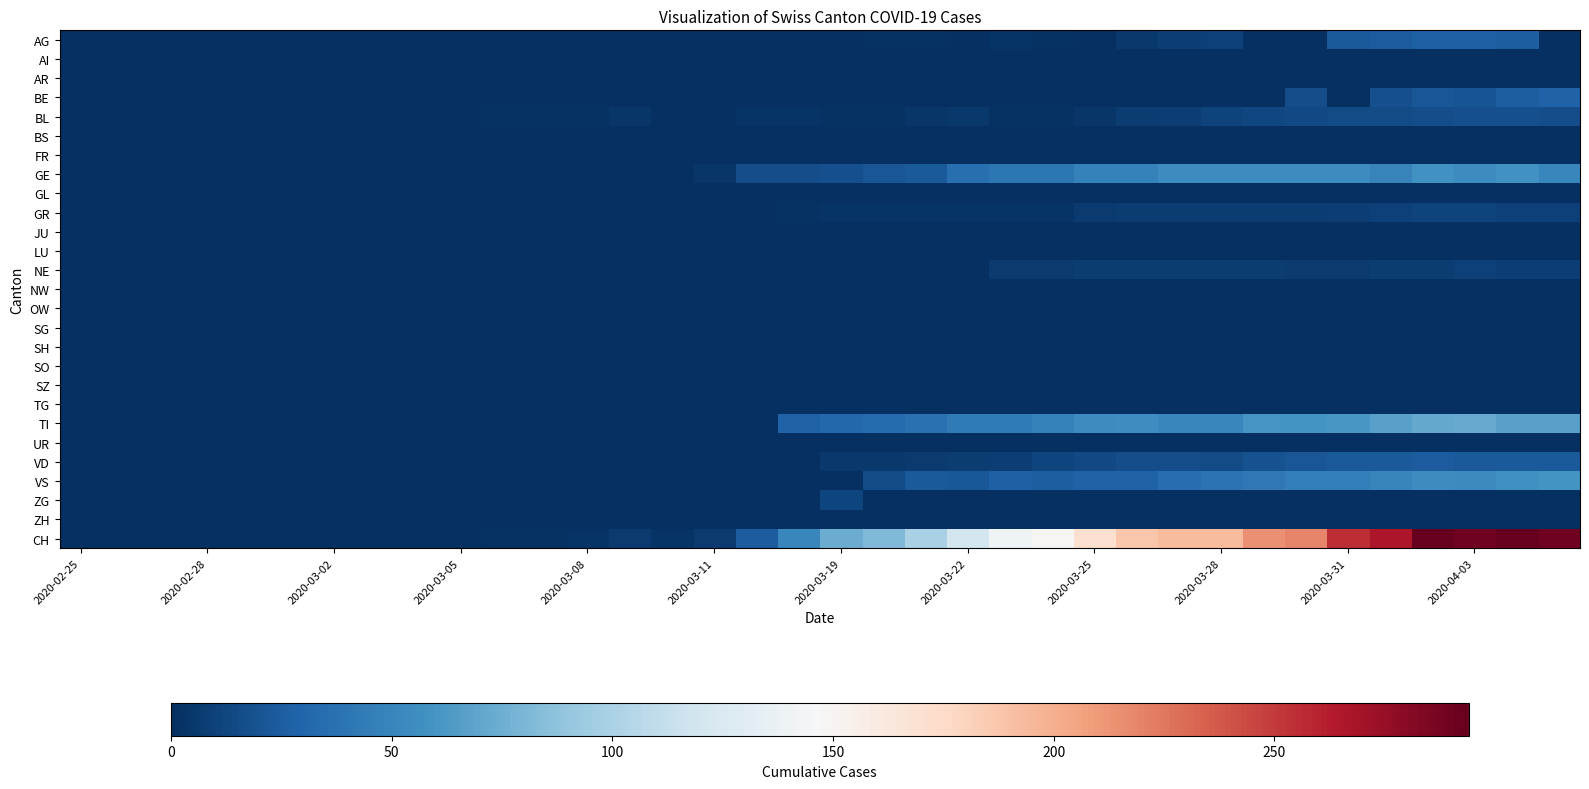

How many data points does each series have?

36